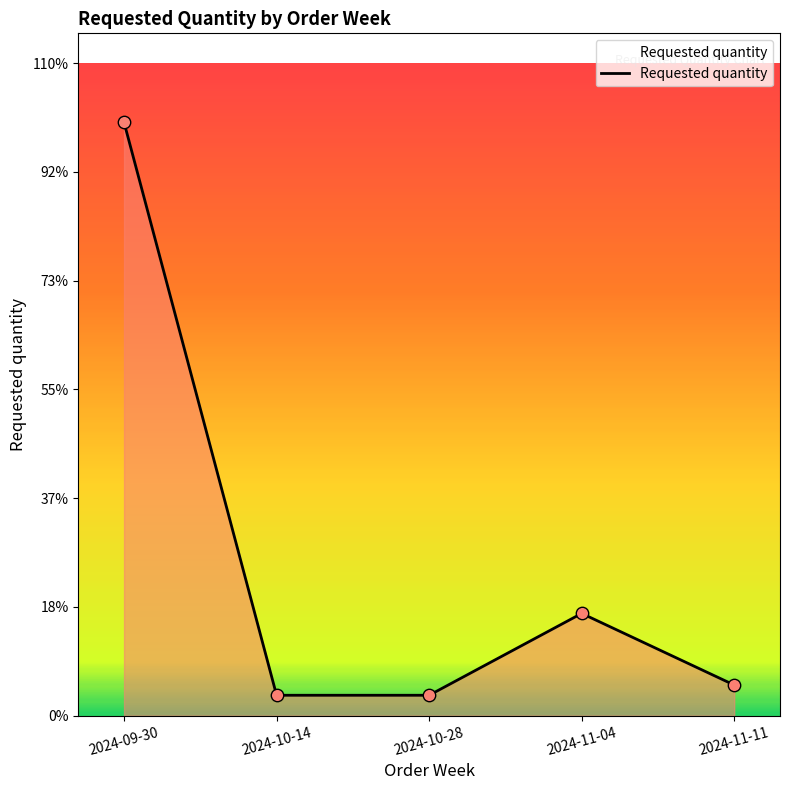

Between 2024-10-14 and 2024-11-11, which is larger?

2024-11-11